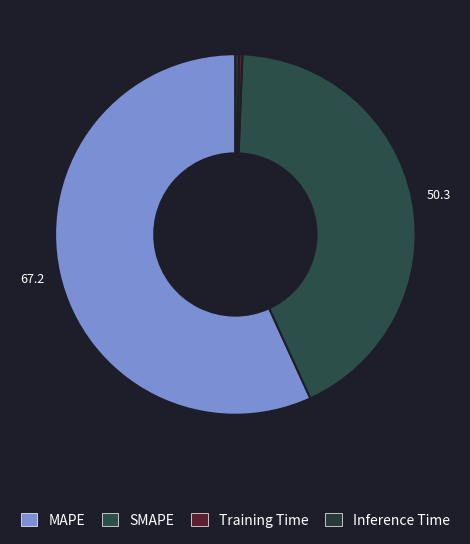

The Inference Time slice represents 7% of the pie. True or false?

False